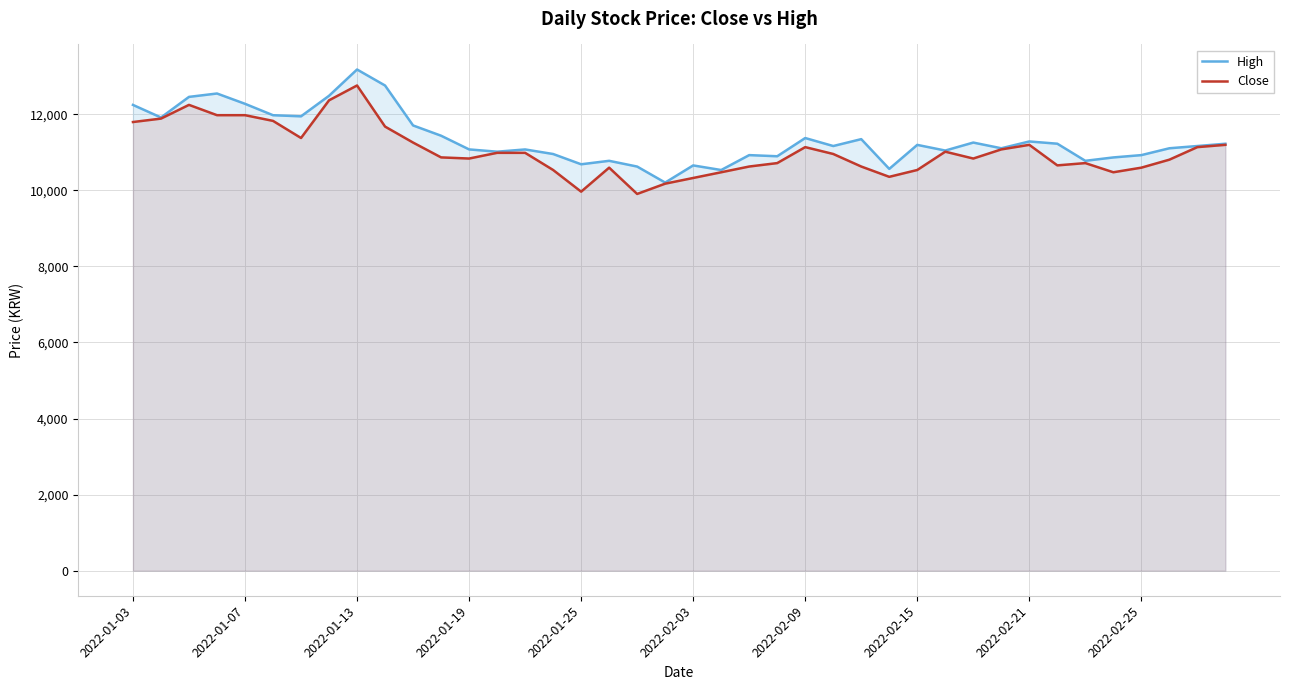

What is the difference between the highest and lowest values at 2022-02-25?

330